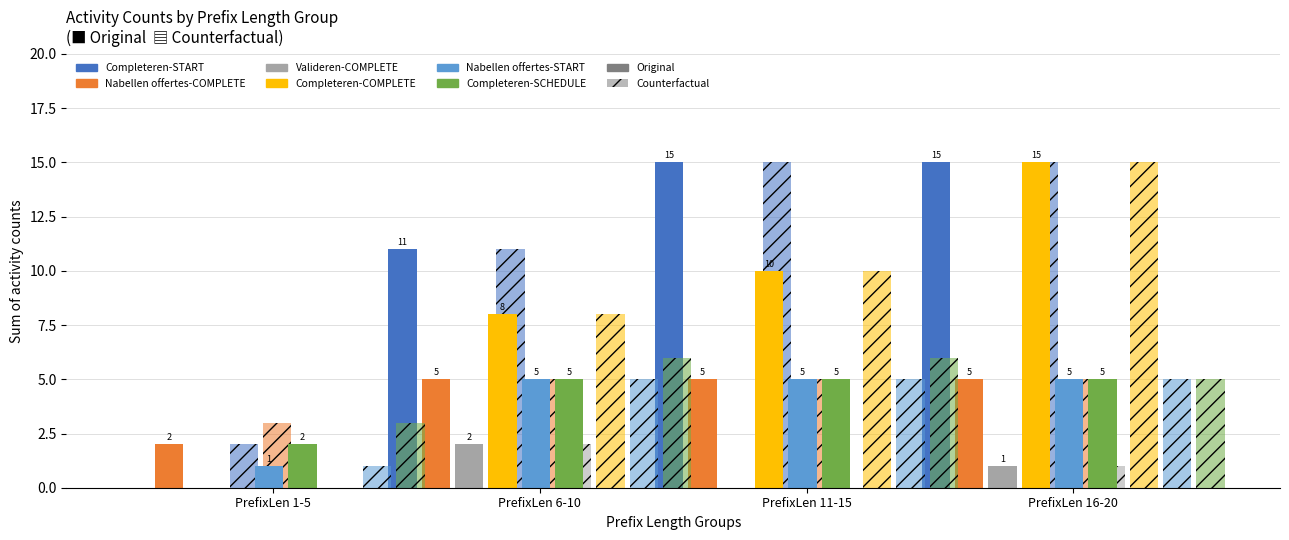

What is the difference between the W_Valideren aanvraag-COMPLETE values at PrefixLen 6-10 and PrefixLen 1-5?

2